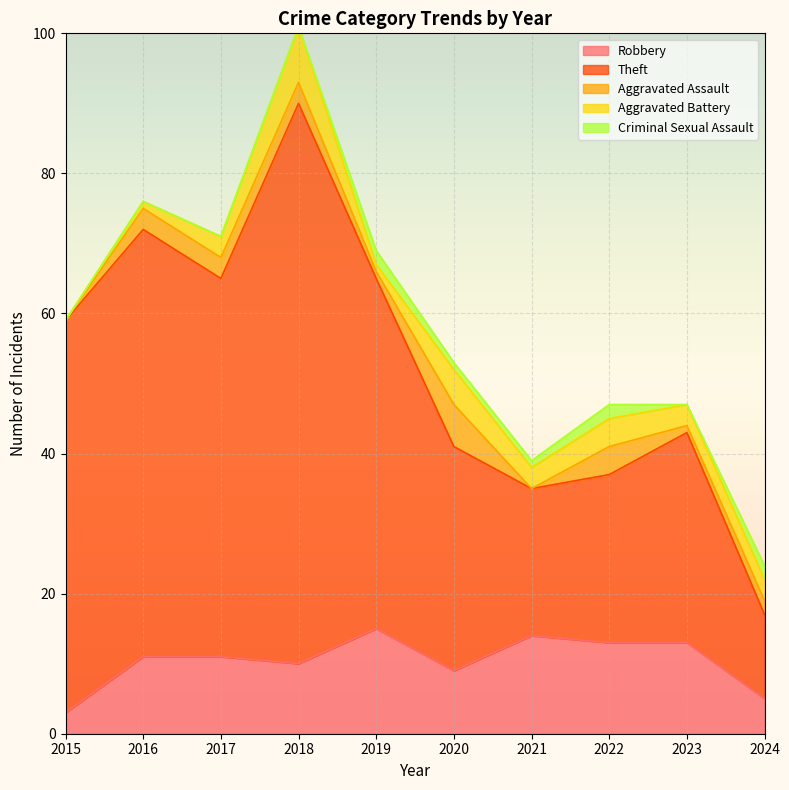

True or false: Theft and Robbery intersect in this chart.

False